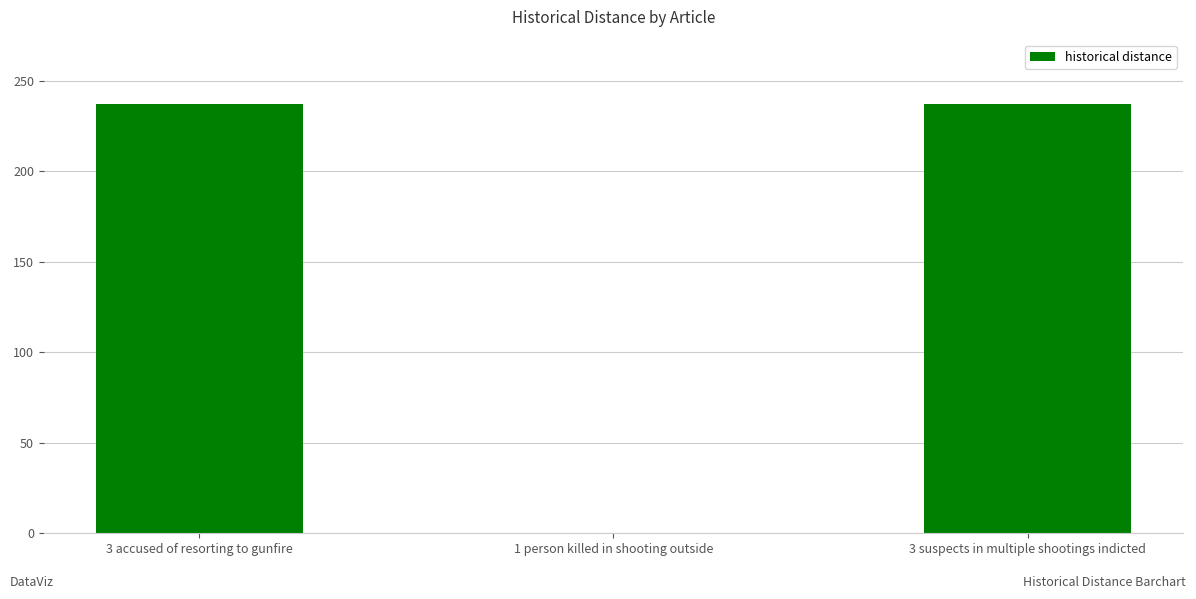

The chart shows a value of 50 at 3 accused of resorting to gunfire. True or false?

False